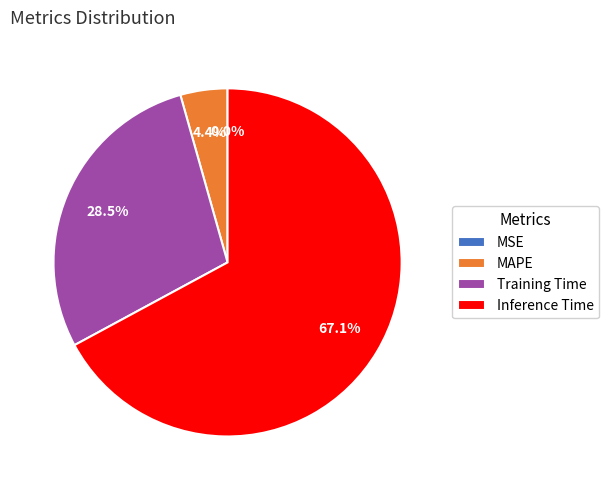

What percentage is NOT represented by MAPE?

95.6%